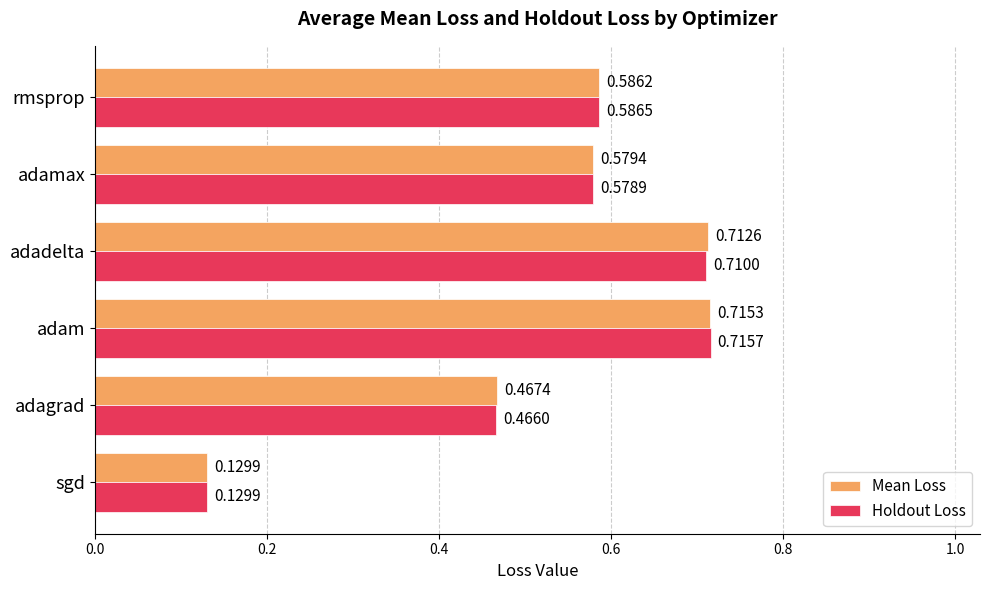

Rank the series by their average value, from highest to lowest.

Mean Loss, Holdout Loss